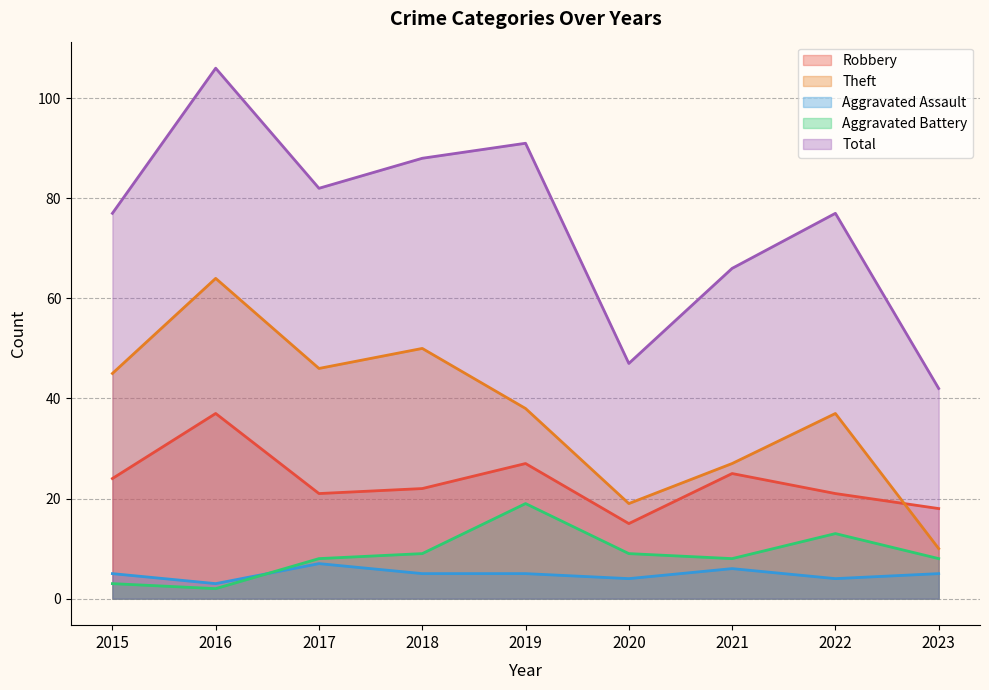

What is the maximum value for Aggravated Assault?

7